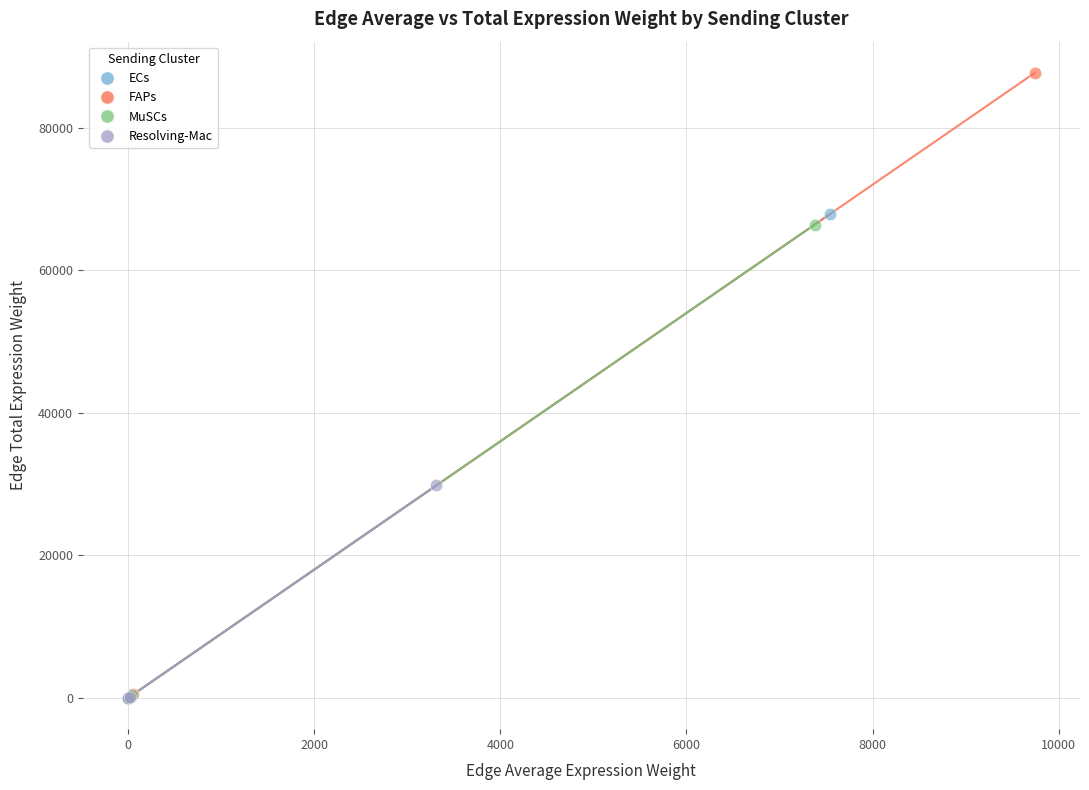

Which series reaches the maximum Y coordinate?

FAPs